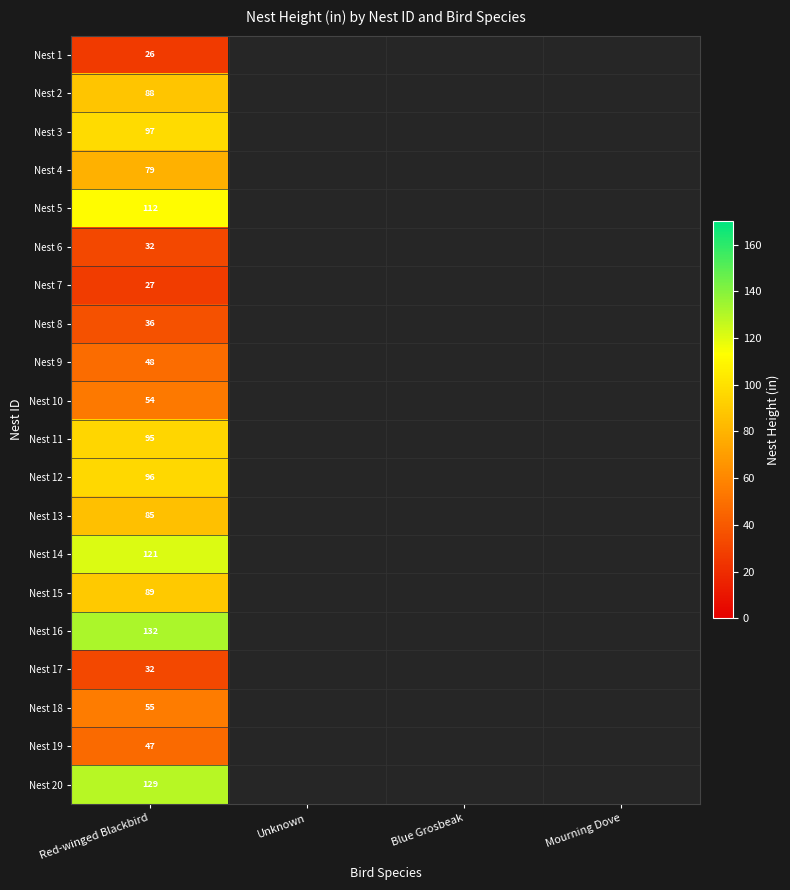

The value of Nest 16 at Red-winged Blackbird is 132. True or false?

True